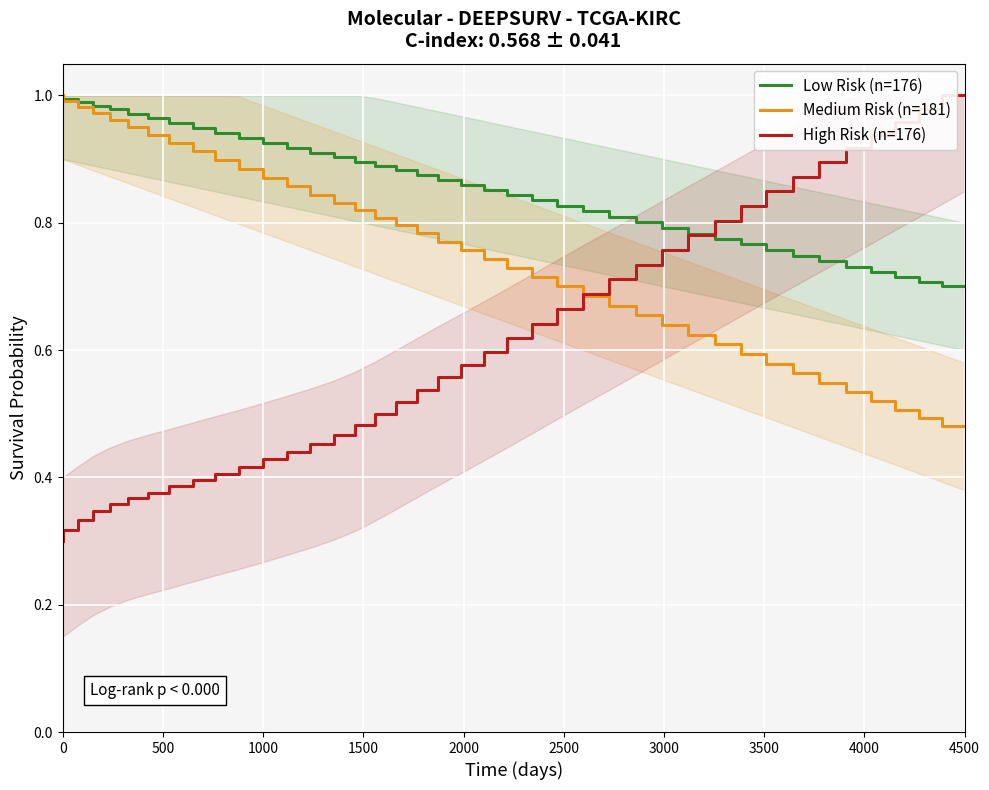

True or false: Medium Risk (n=181) has more than 0 interior local peaks.

False